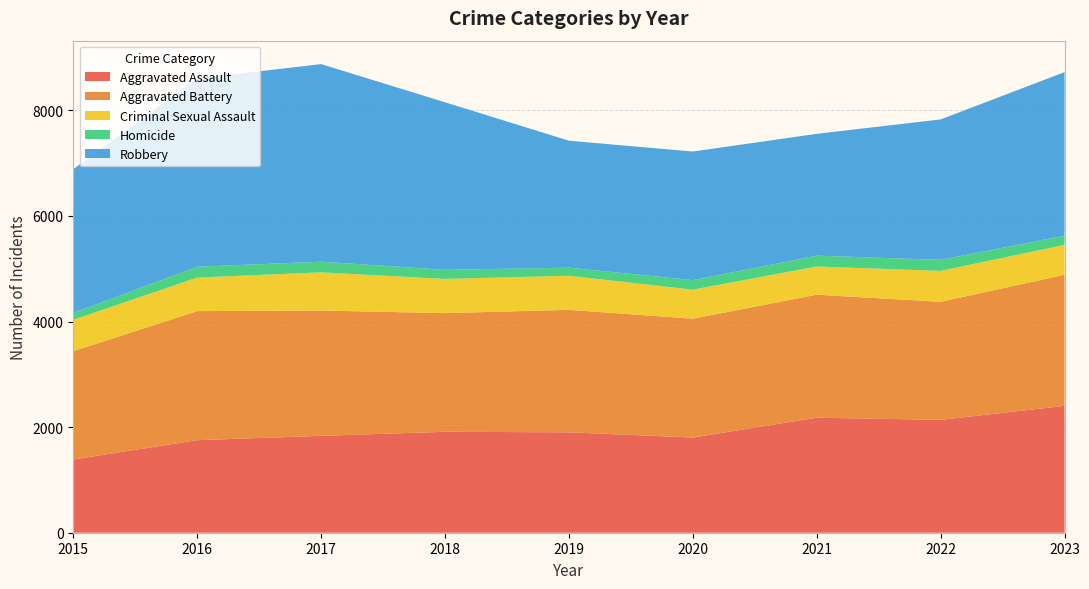

Reading left to right, list all the values displayed in this chart.

Aggravated Assault: 2015=1387	2016=1753	2017=1835	2018=1912	2019=1902	2020=1803	2021=2179	2022=2138	2023=2403
Aggravated Battery: 2015=2051	2016=2445	2017=2374	2018=2248	2019=2320	2020=2251	2021=2330	2022=2236	2023=2483
Criminal Sexual Assault: 2015=596	2016=635	2017=723	2018=648	2019=646	2020=550	2021=534	2022=586	2023=567
Homicide: 2015=129	2016=206	2017=202	2018=172	2019=153	2020=181	2021=205	2022=209	2023=174
Robbery: 2015=2723	2016=3564	2017=3743	2018=3174	2019=2405	2020=2436	2021=2308	2022=2660	2023=3098